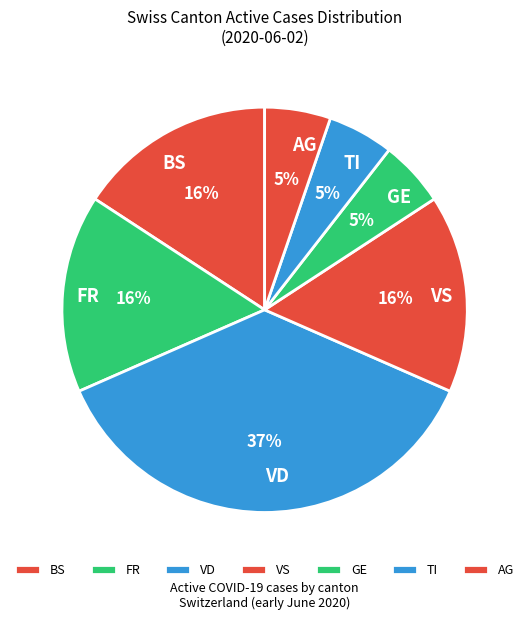

What is the largest slice in the pie chart?

VD